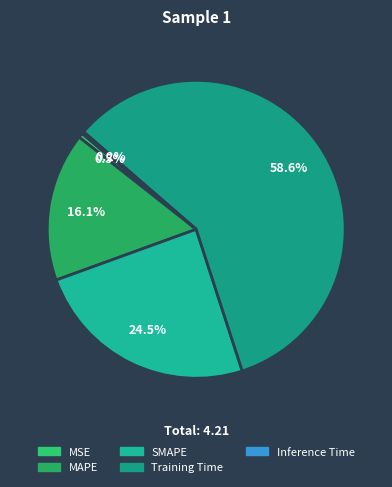

To the nearest percent, what is the combined percentage of Training Time and Inference Time?

59%